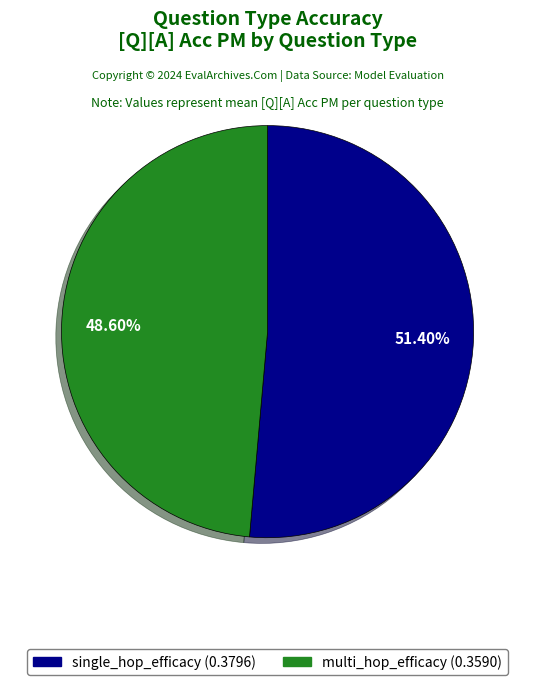

Is it true that multi_hop_efficacy is 49% of the pie?

True